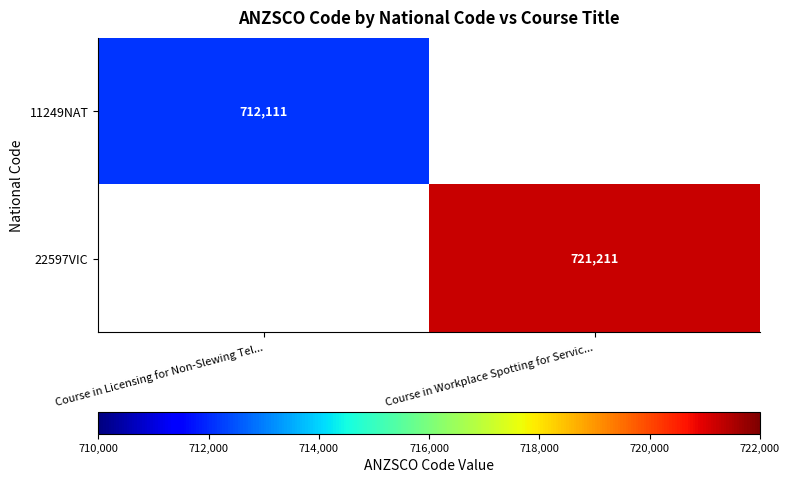

The value of 11249NAT at Course in Licensing for Non-Slewing Tel... is 1122356.4. True or false?

False